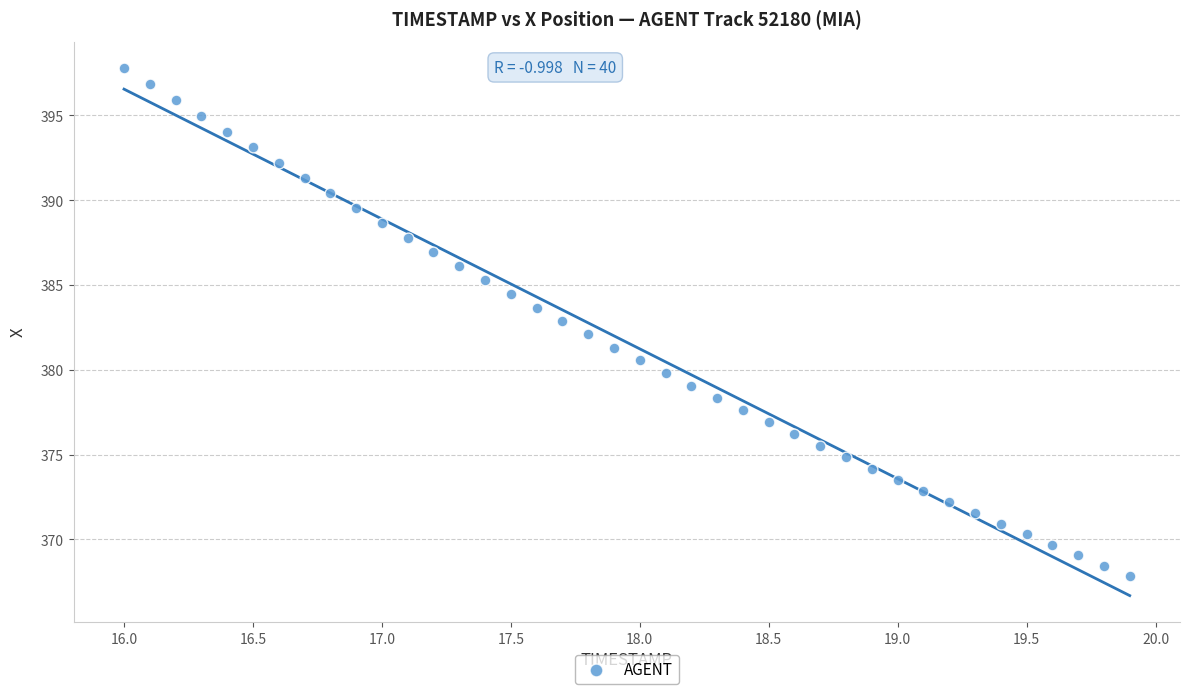

What is the range of X values (max minus min)?

3.9